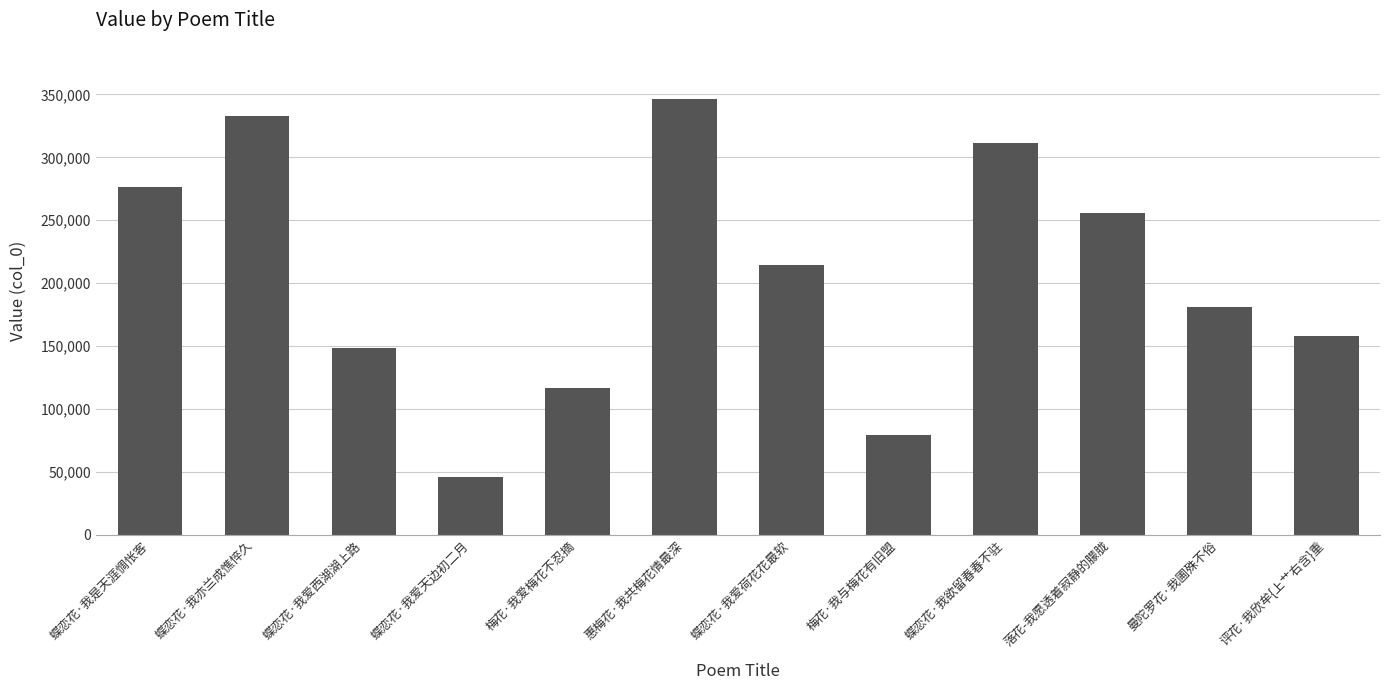

How many series are shown in this chart?

1